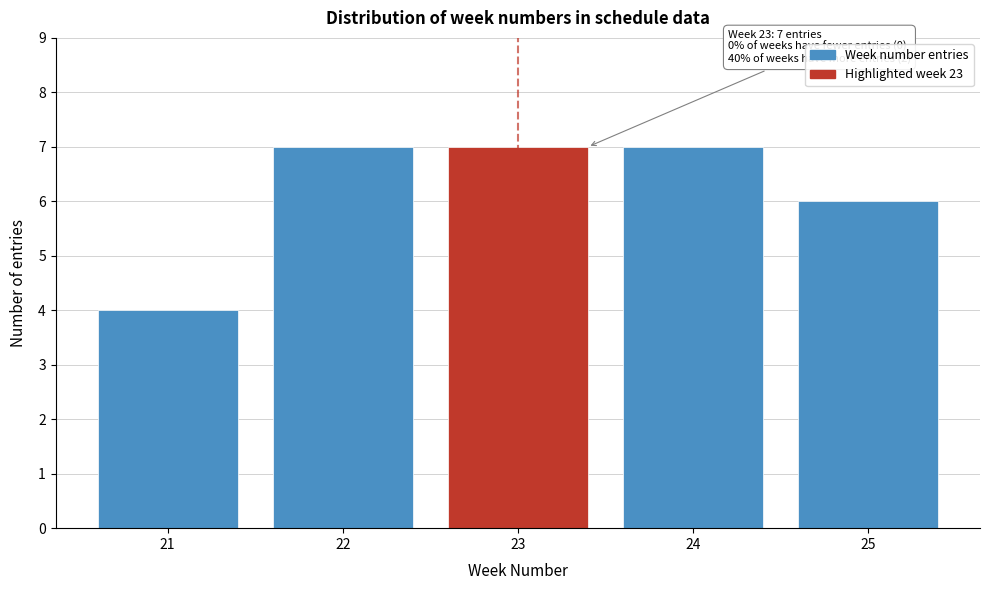

Reading right to left, list all the values displayed in this chart.

6	7	7	7	4